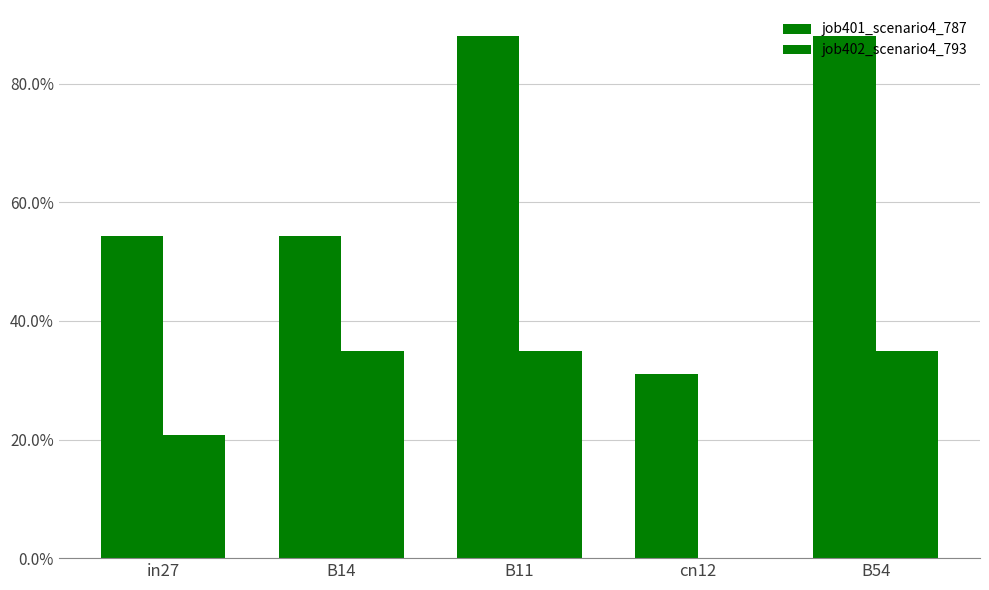

Are the bars grouped side by side (vs. stacked)?

Yes